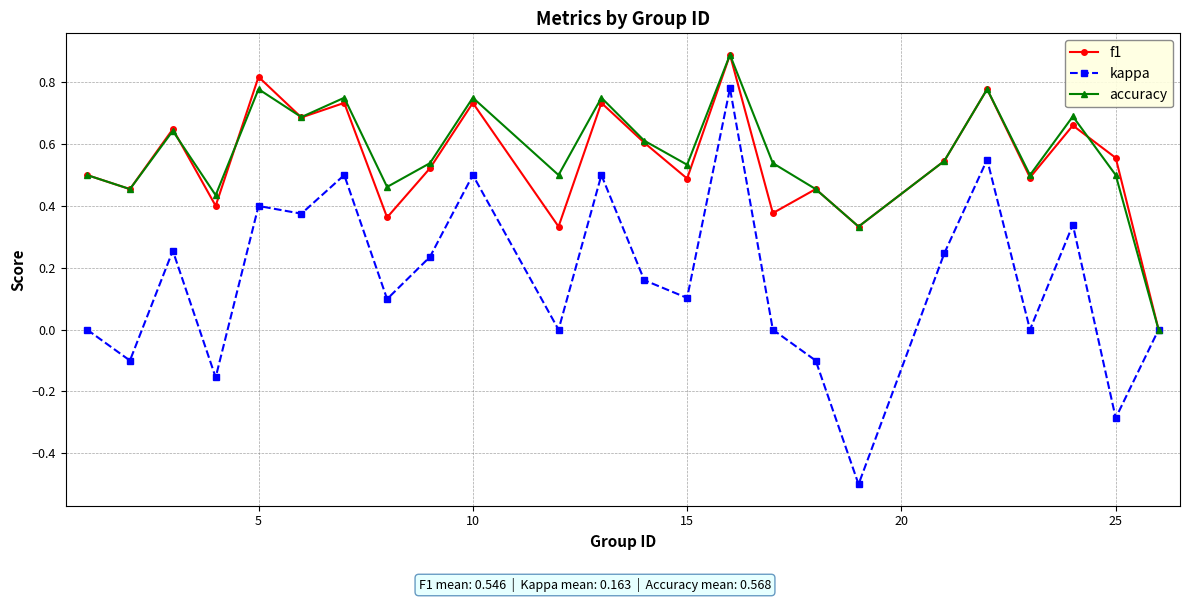

True or false: f1 has more than 1 interior local peaks.

True